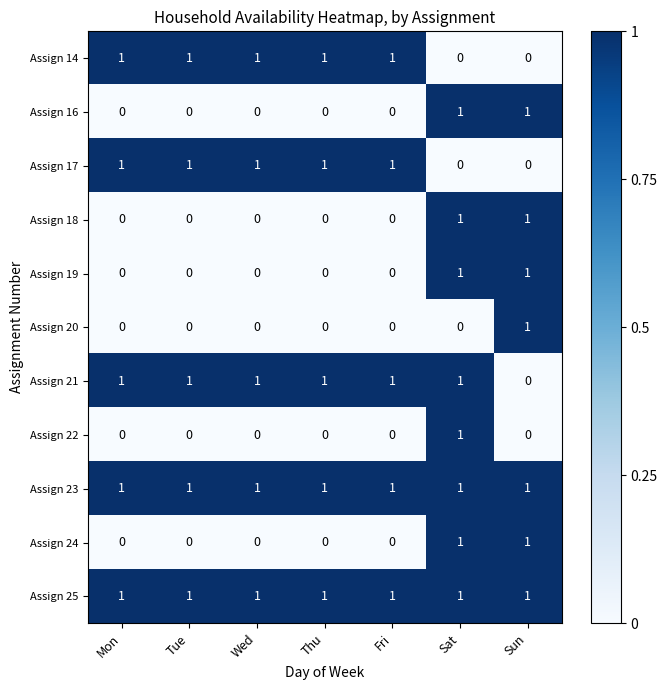

Count the Assign 17 values in the range 0 to 1.

7